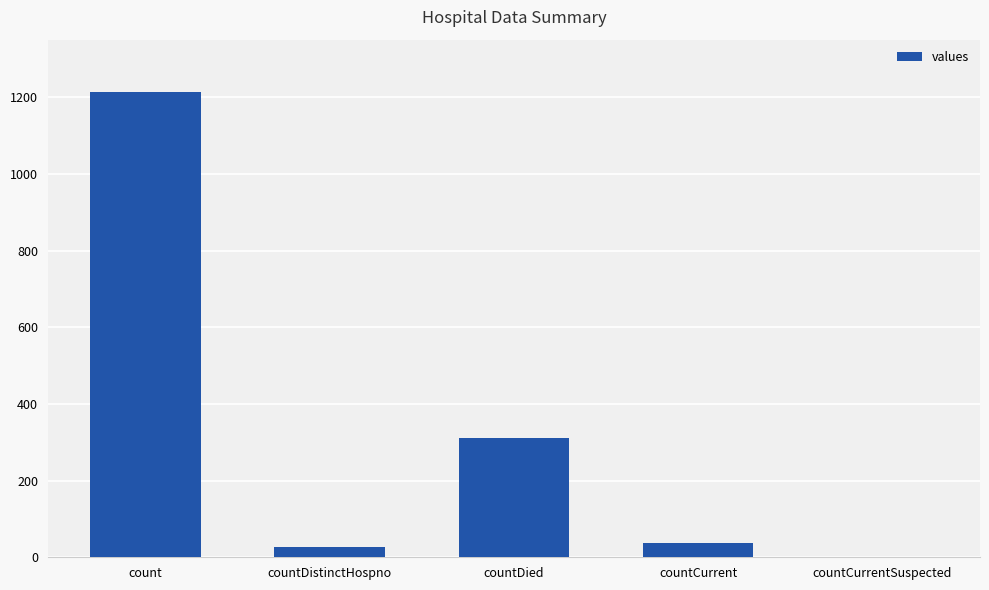

At which category does the chart reach its peak across all series?

count